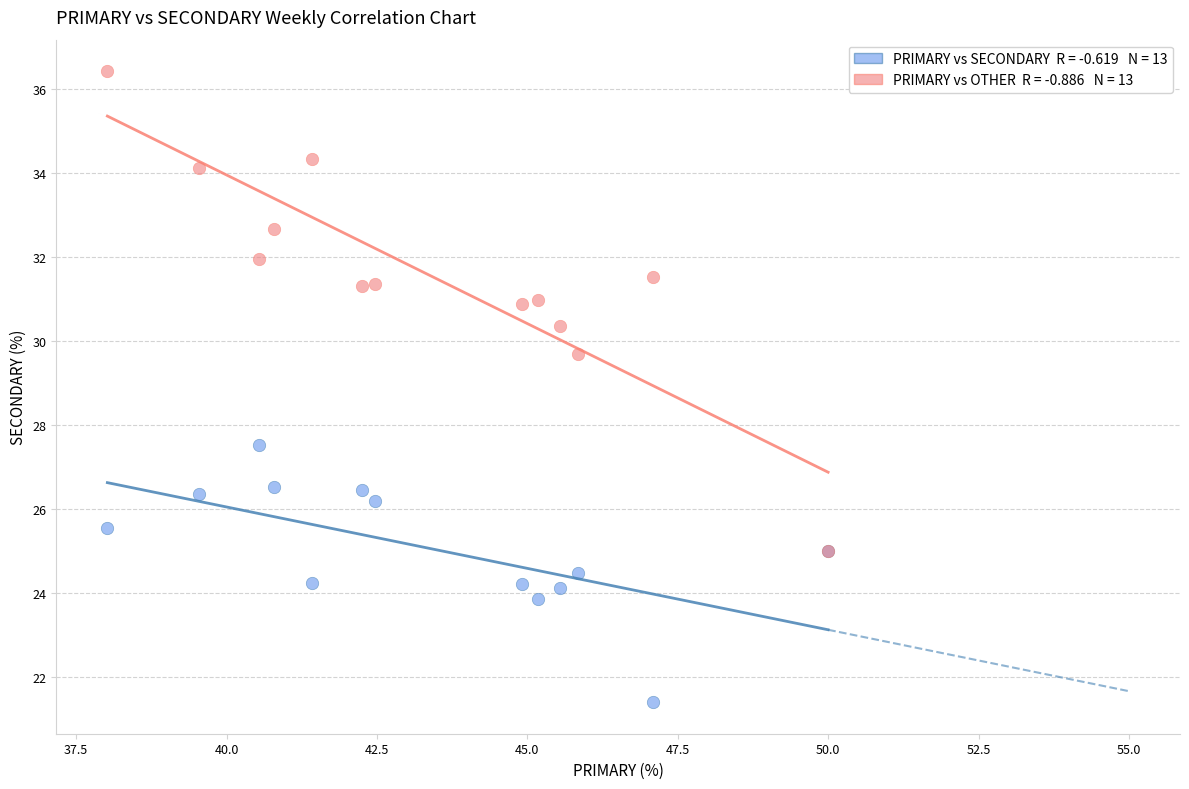

Across all series, what Y value is closest to 28?

27.5